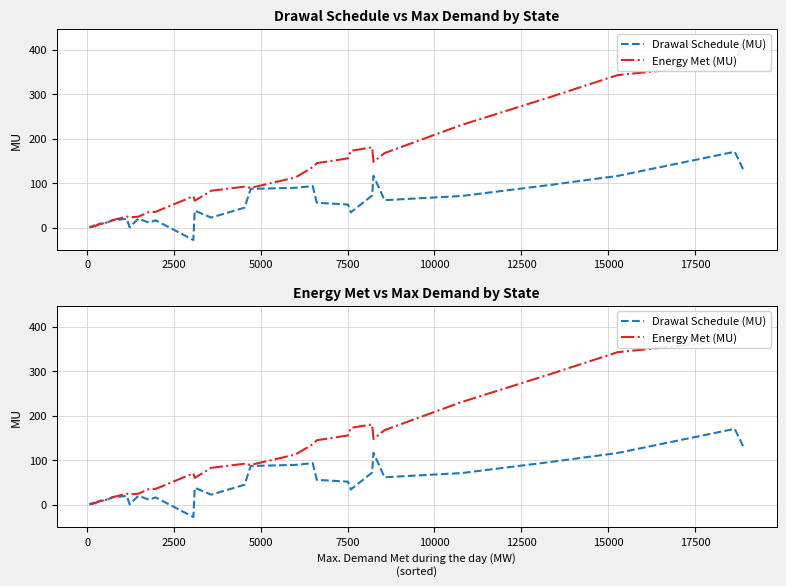

What is the highest value of the Energy Met (MU) series?

424.7